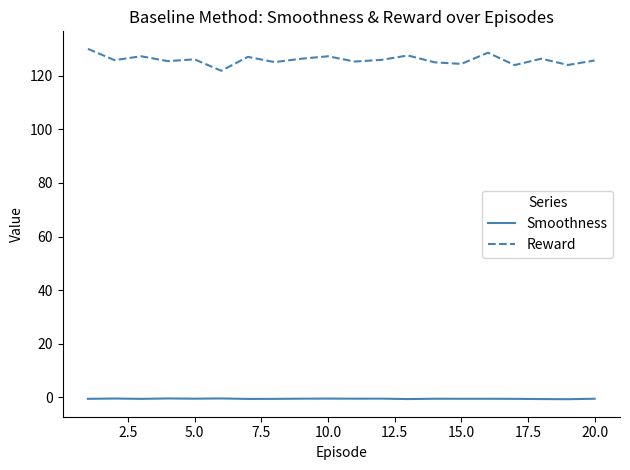

True or false: Reward and Smoothness cross at least once.

False